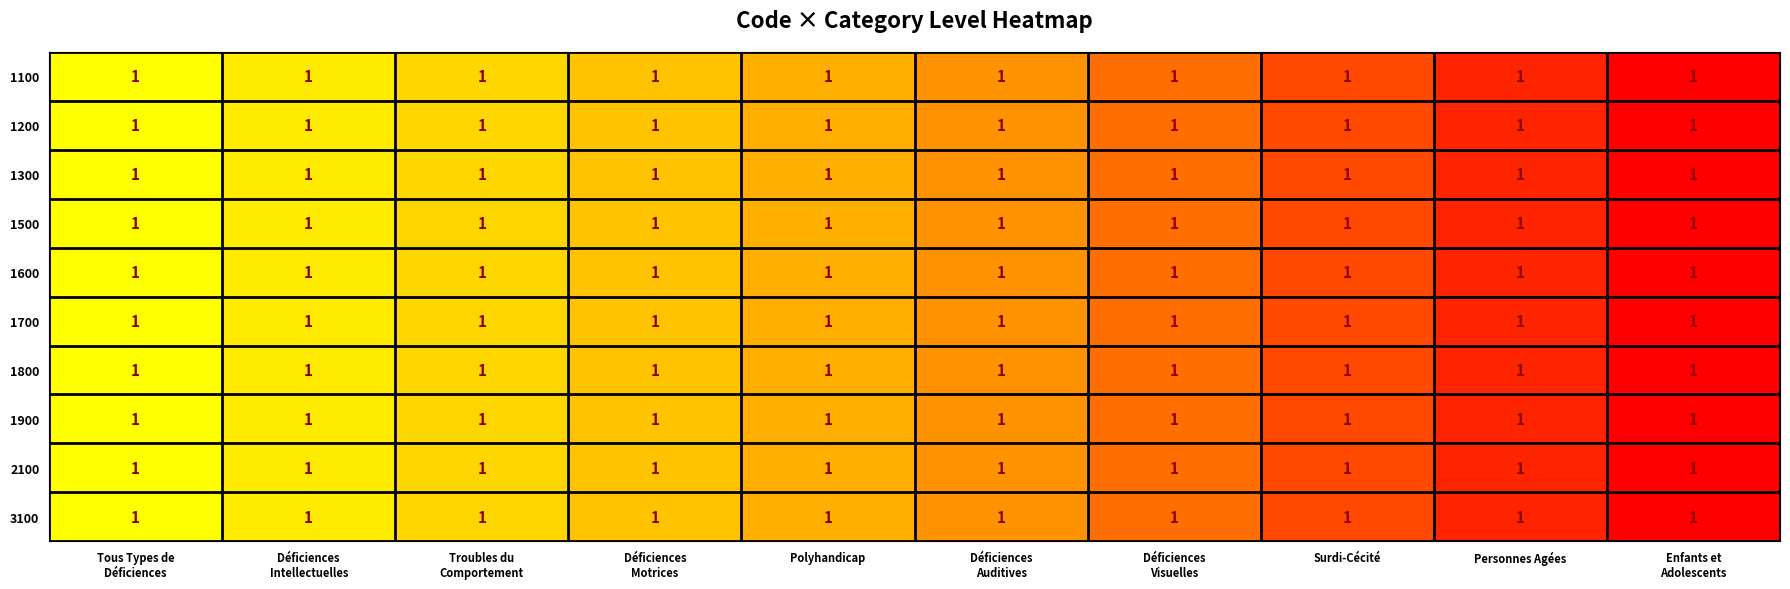

At how many categories does at least one series exceed 0?

9